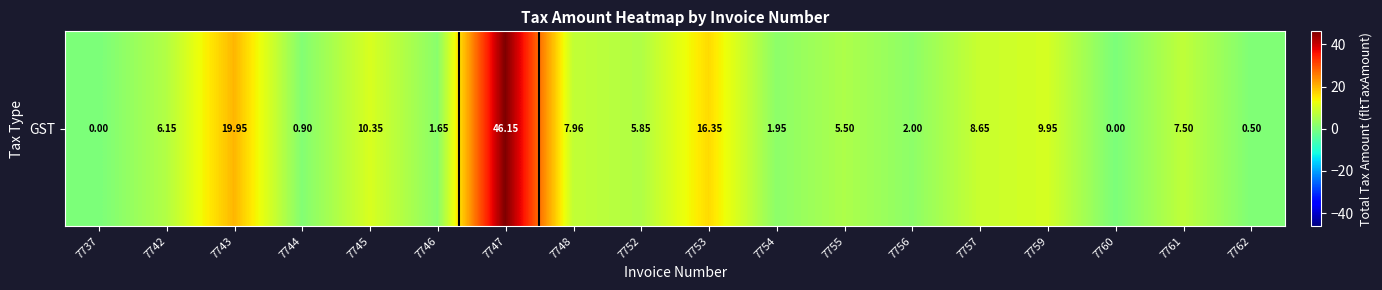

Rank the categories by value from highest to lowest.

7747, 7743, 7753, 7745, 7759, 7757, 7748, 7761, 7742, 7752, 7755, 7756, 7754, 7746, 7744, 7762, 7737, 7760